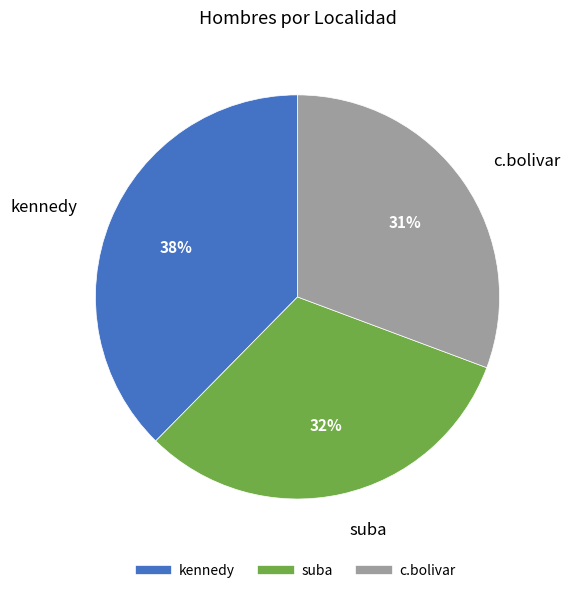

The kennedy slice represents 38% of the pie. True or false?

True